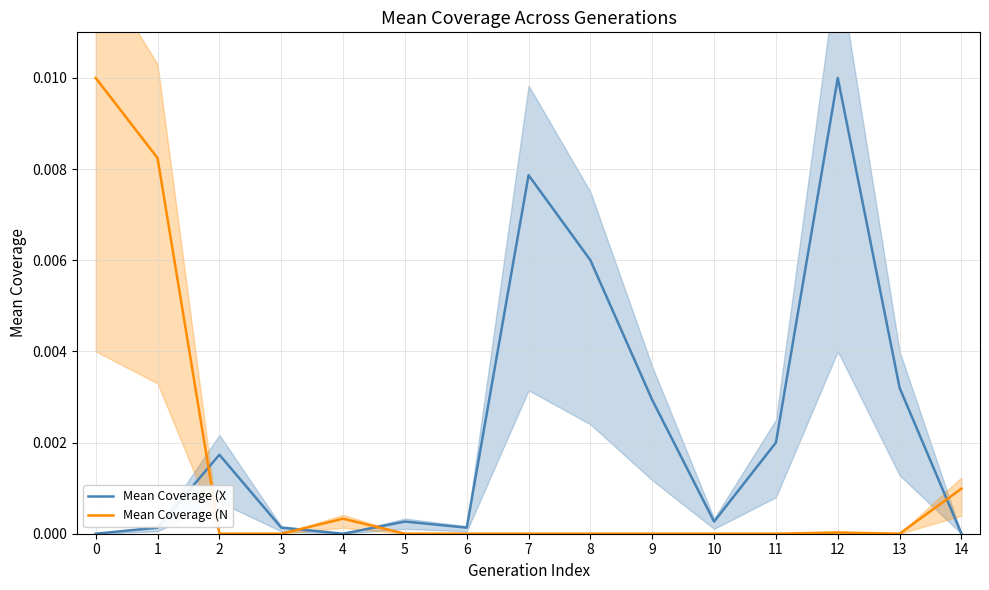

Where is Nhập (N) nearest to the value 0?

2